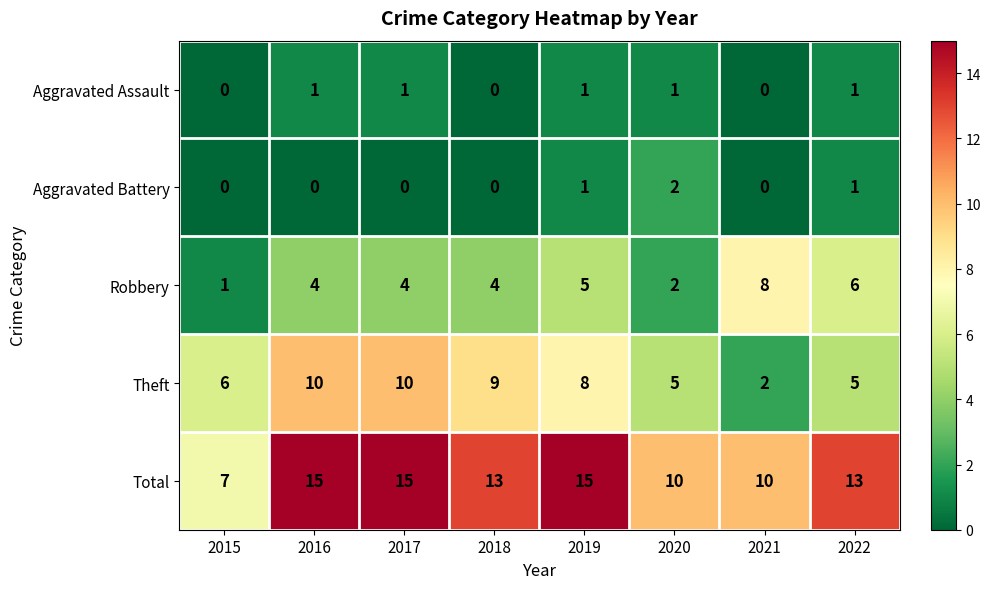

What is the difference between the highest and lowest values at 2022?

12